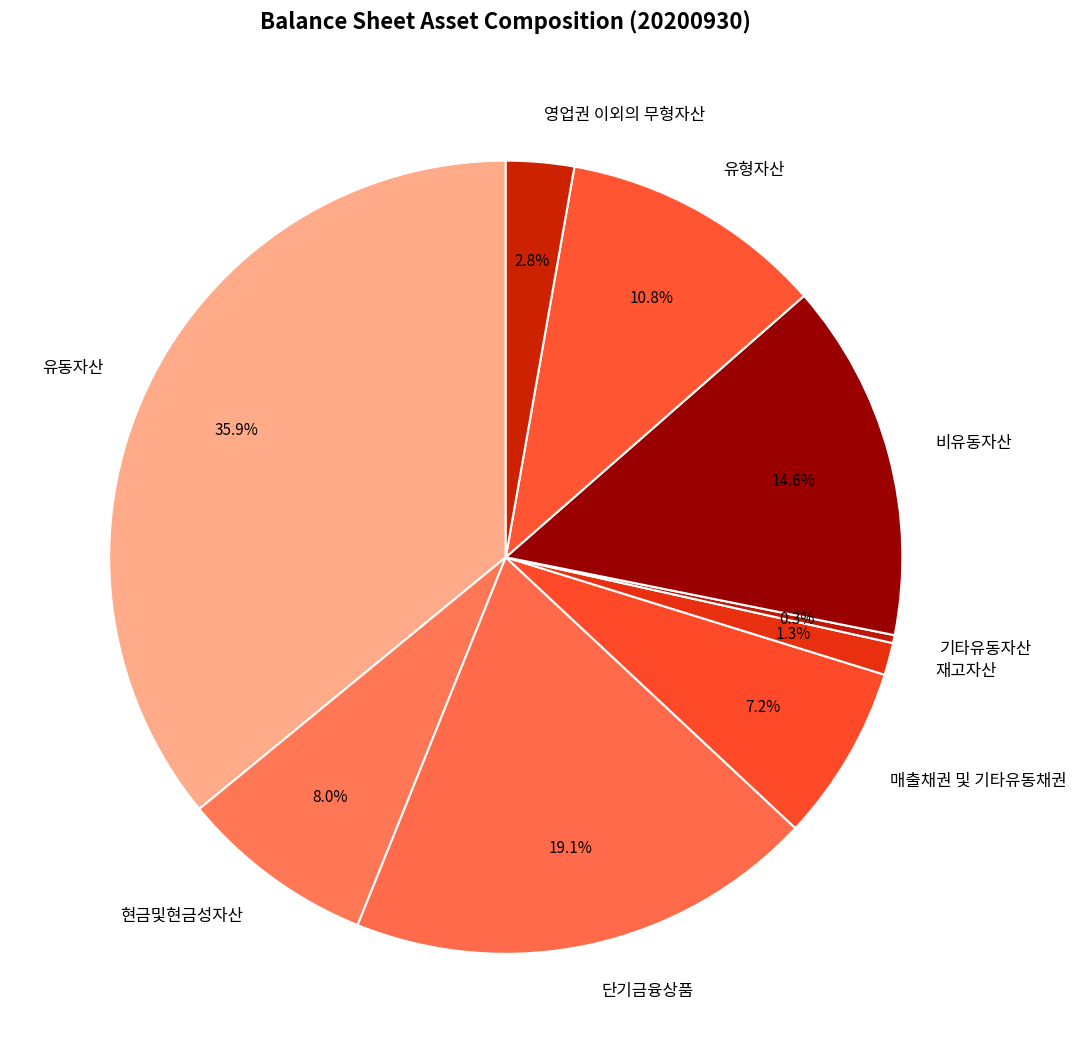

What portion of the pie excludes 매출채권 및 기타유동채권?

92.8%